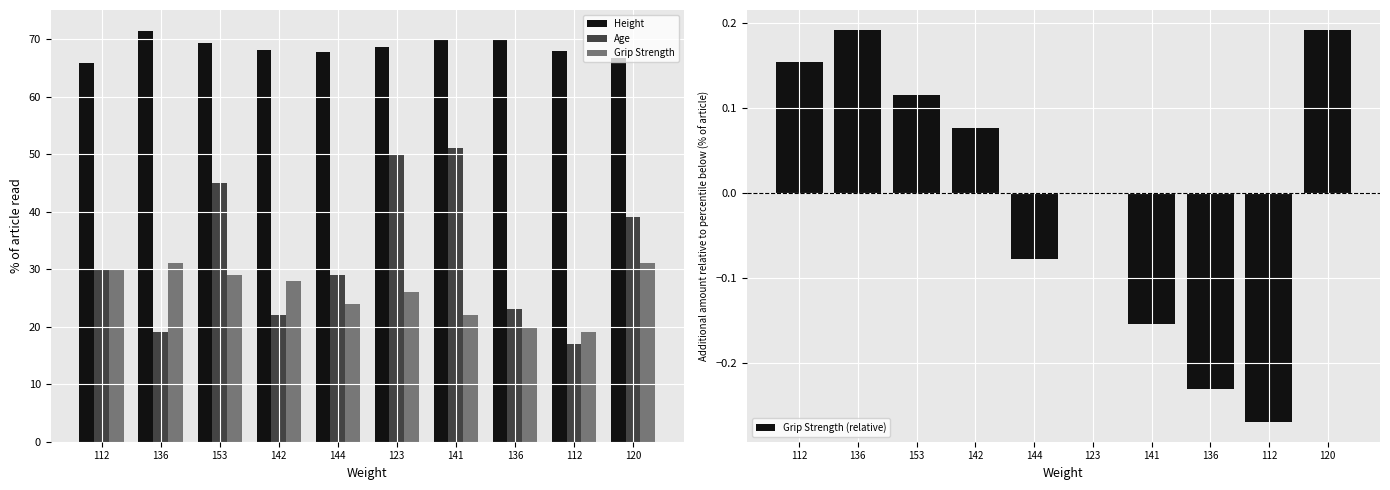

How many values in the Grip Strength series exceed 28?

4